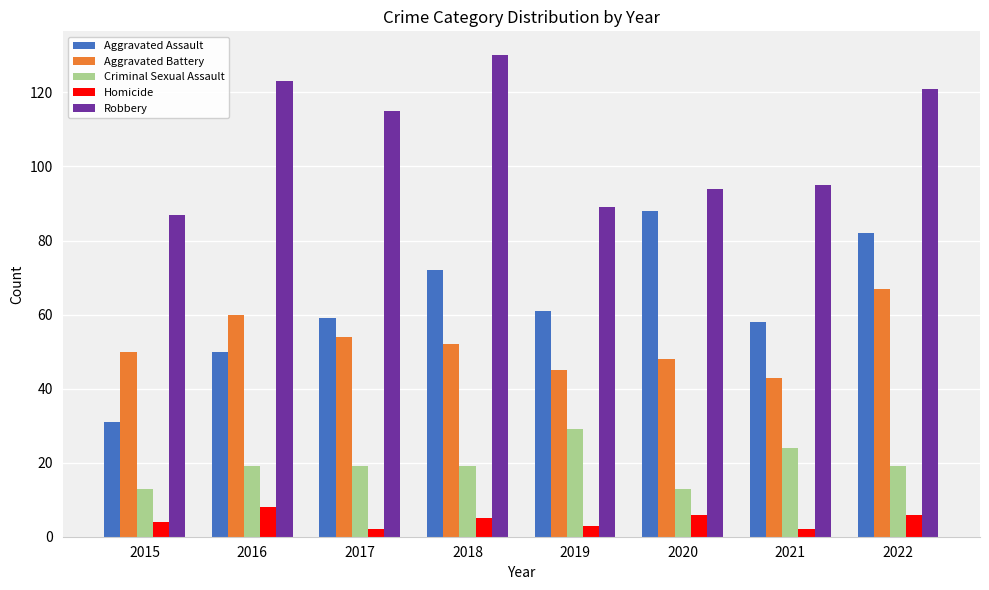

What is the sum of all Aggravated Assault values?

501